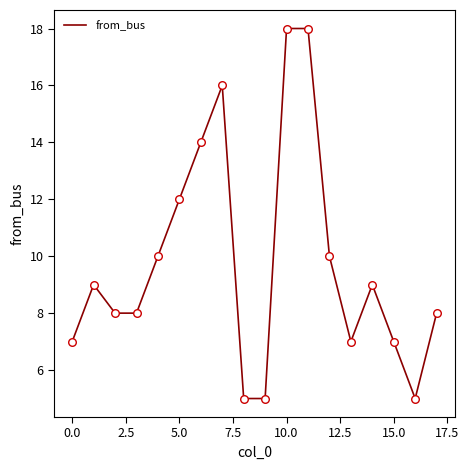

What is the smallest value displayed?

5